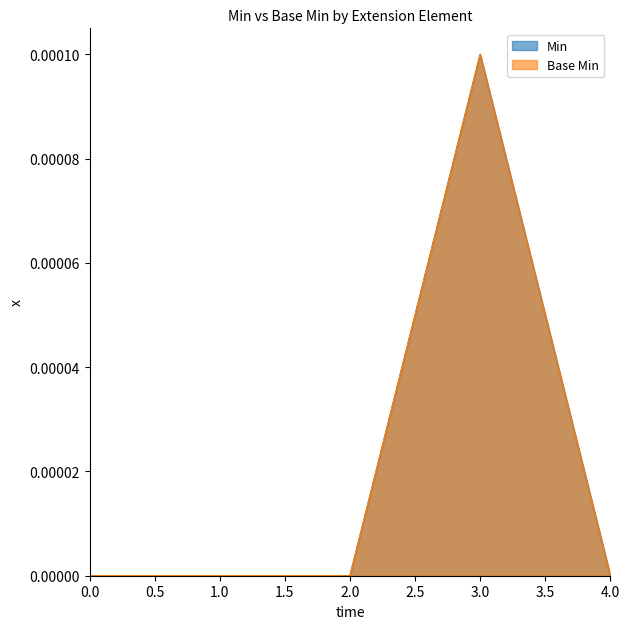

True or false: Base Min has more than 1 interior local peaks.

False